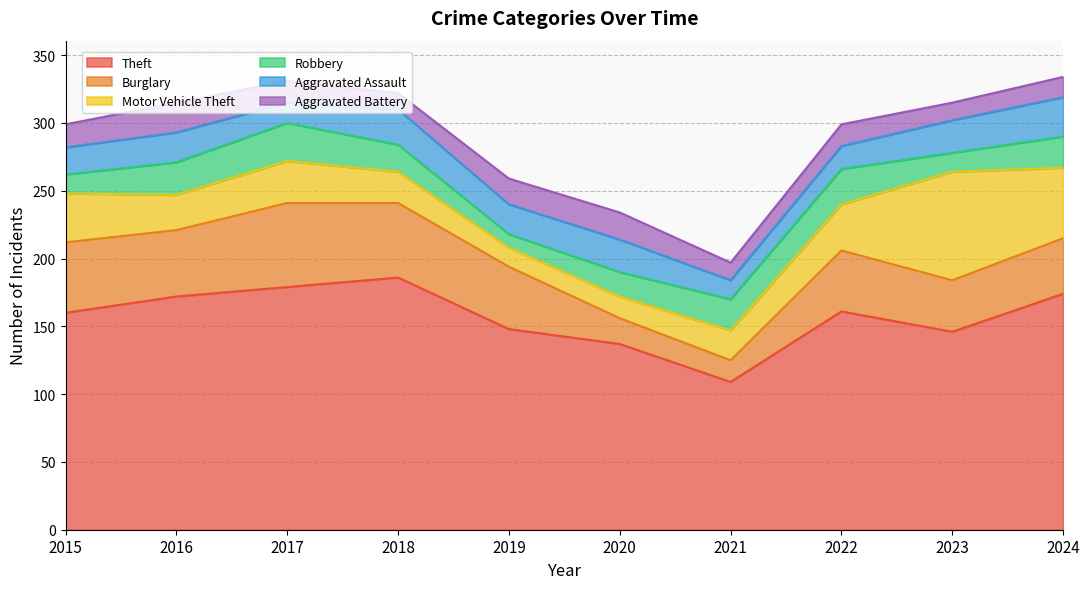

Count the number of data series in this chart.

6